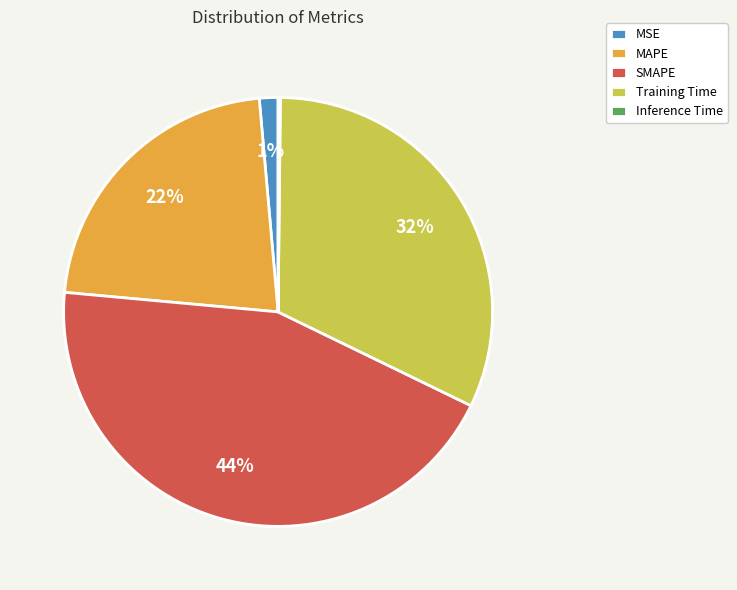

What percentage is the MAPE slice, to the nearest percent?

22%